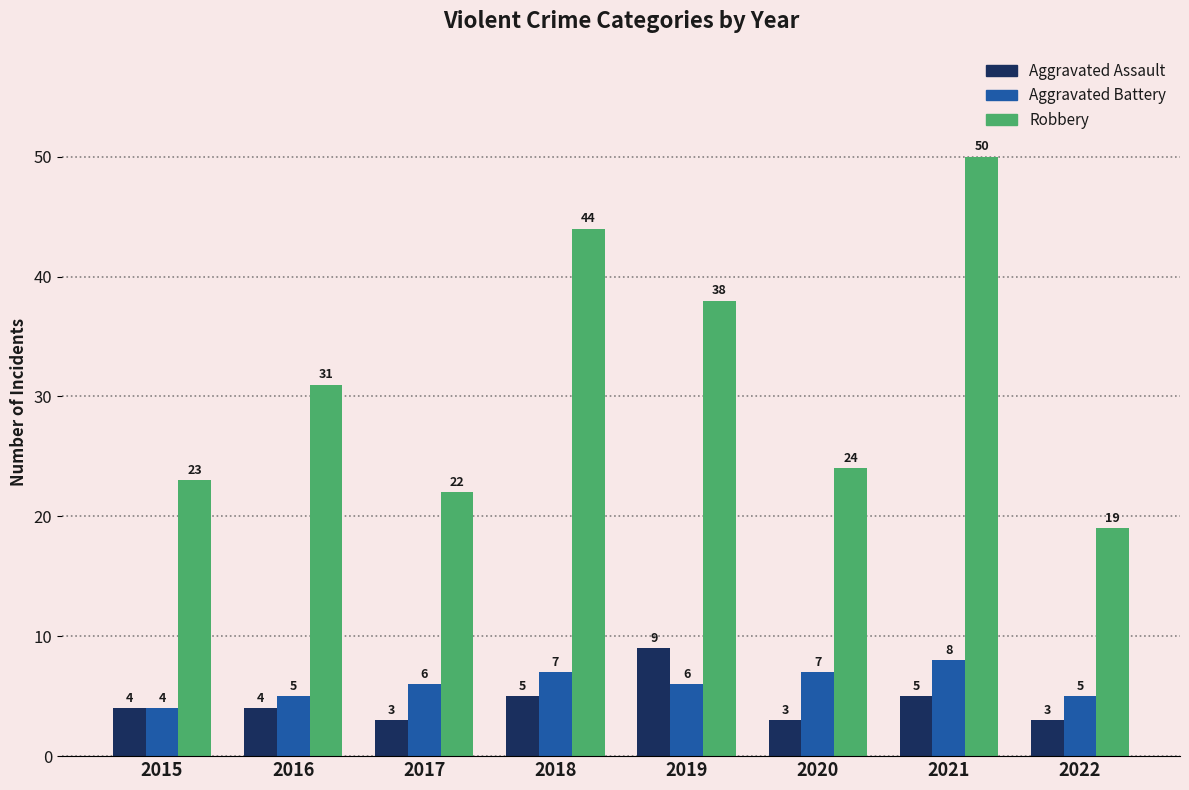

Which series has the largest total across all categories?

Robbery